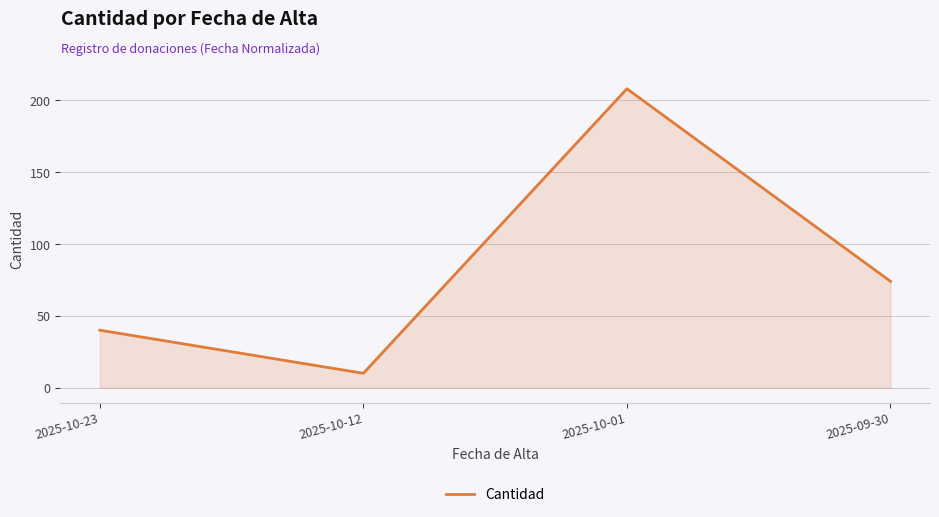

What is the sum of all values?

332